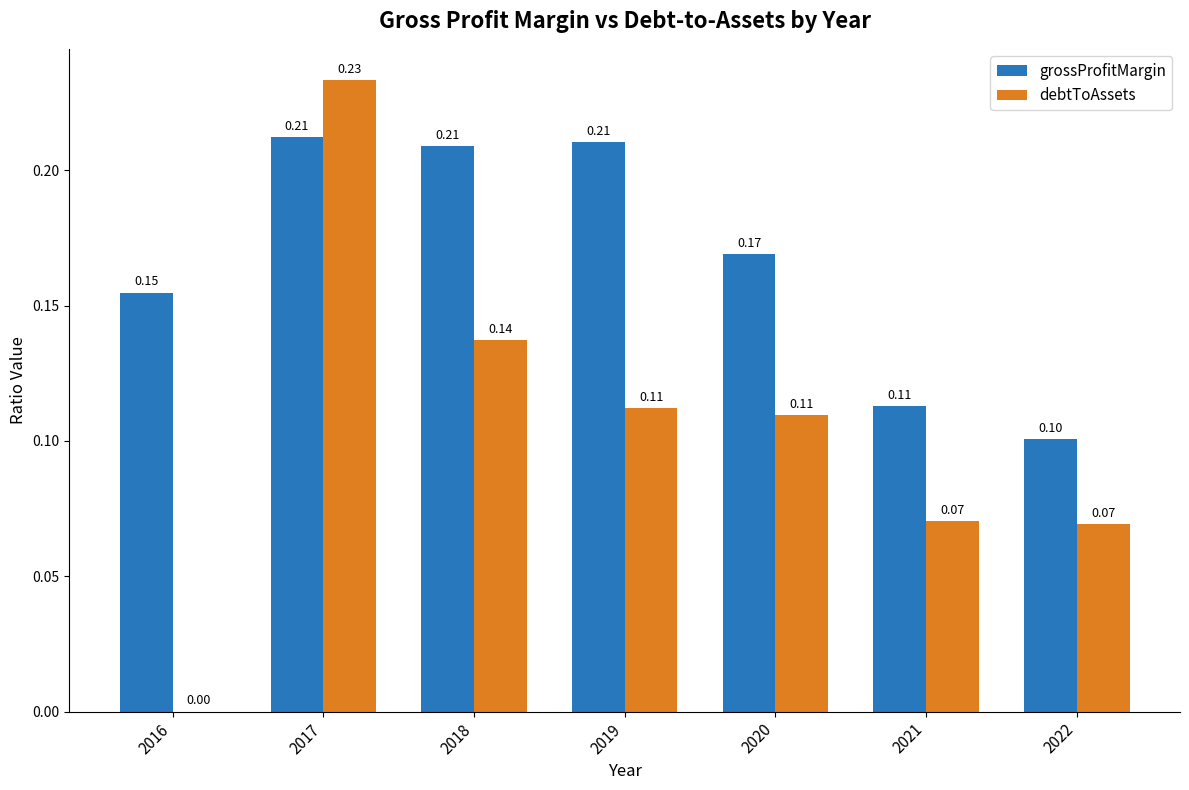

True or false: debtToAssets has a value of 0.1 at 2020.

True